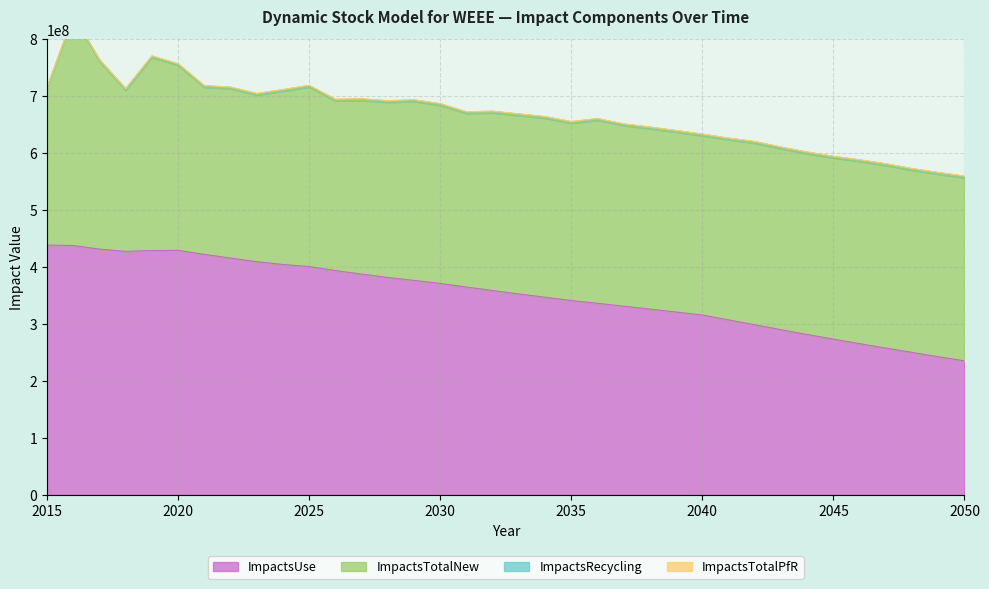

Which series has the widest spread of values?

ImpactsUse